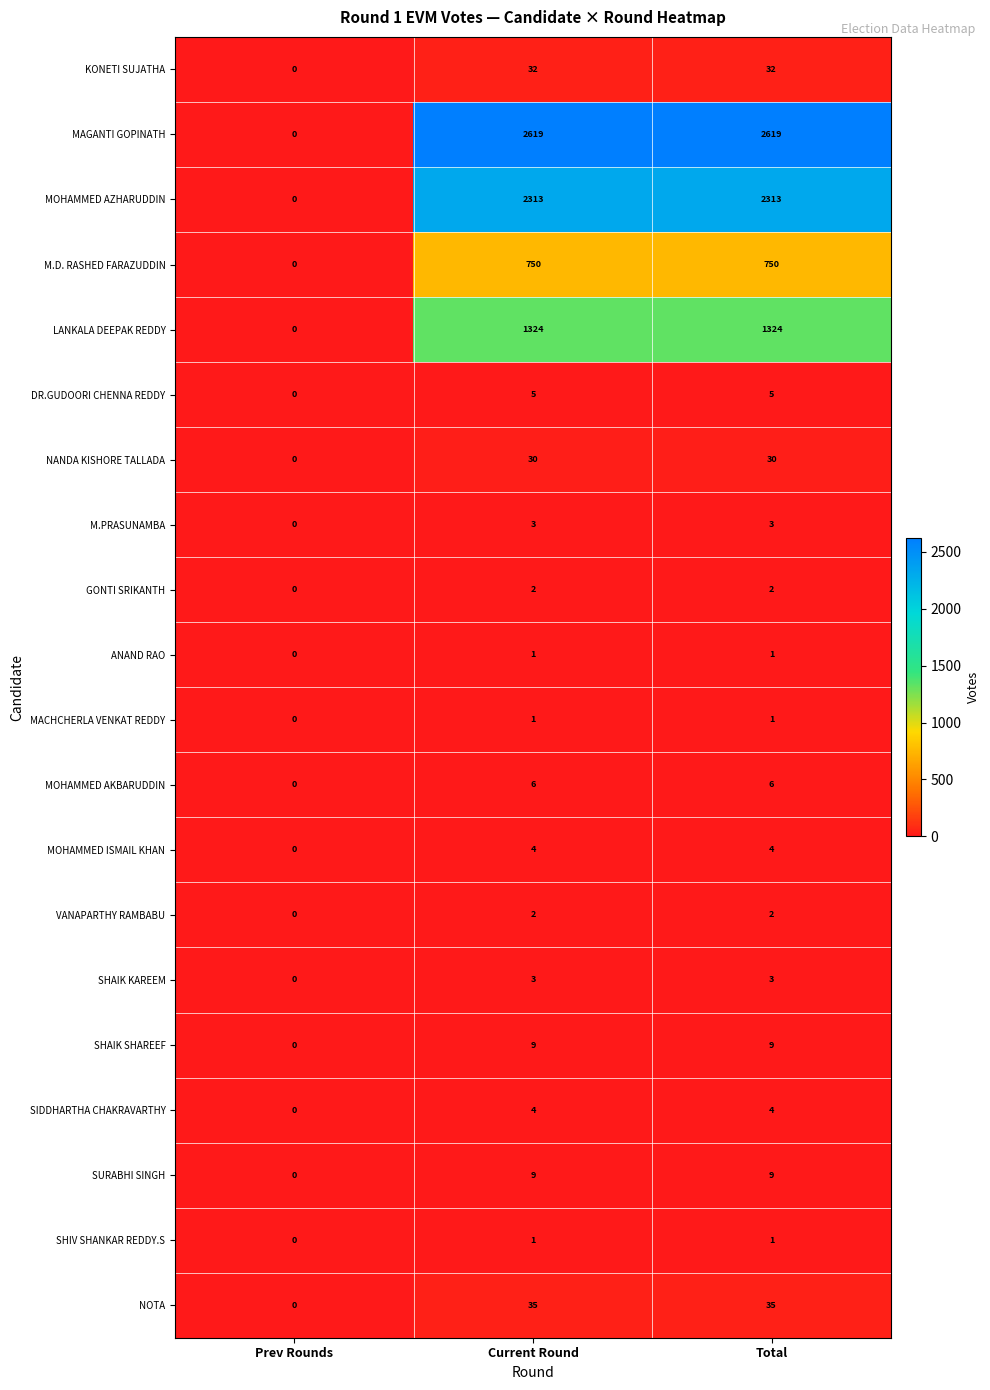

What value does the KONETI SUJATHA series have at Current Round, to the nearest 10?

30